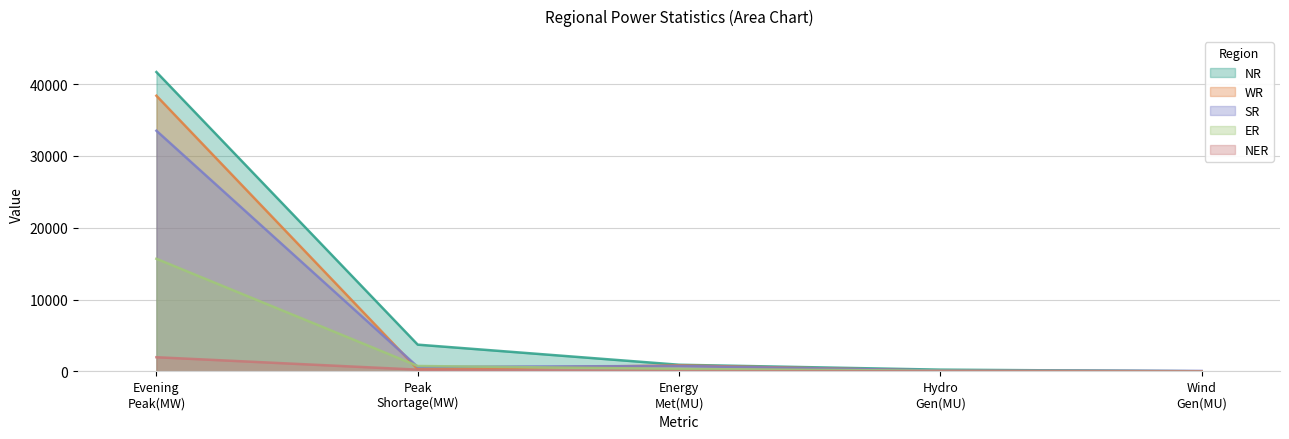

True or false: NR and WR cross at least once.

False